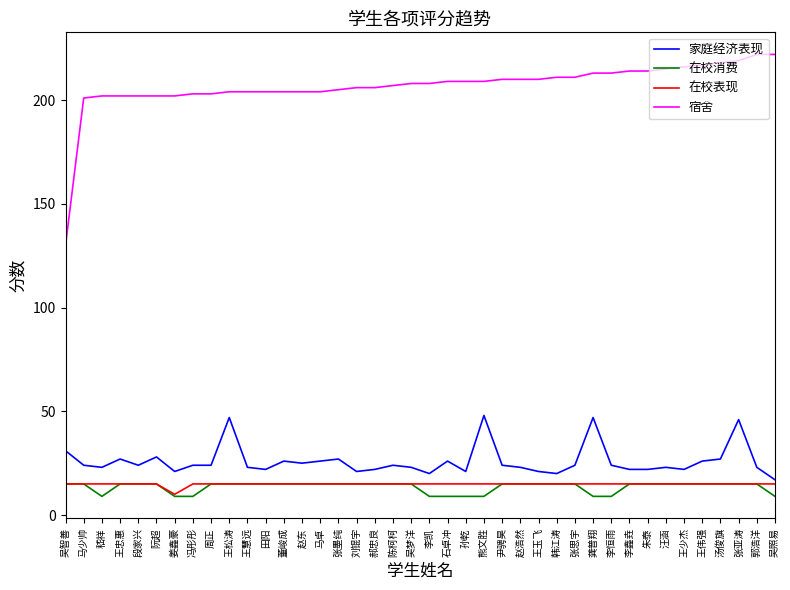

At which category is the sum across all series the highest?

张亚涛